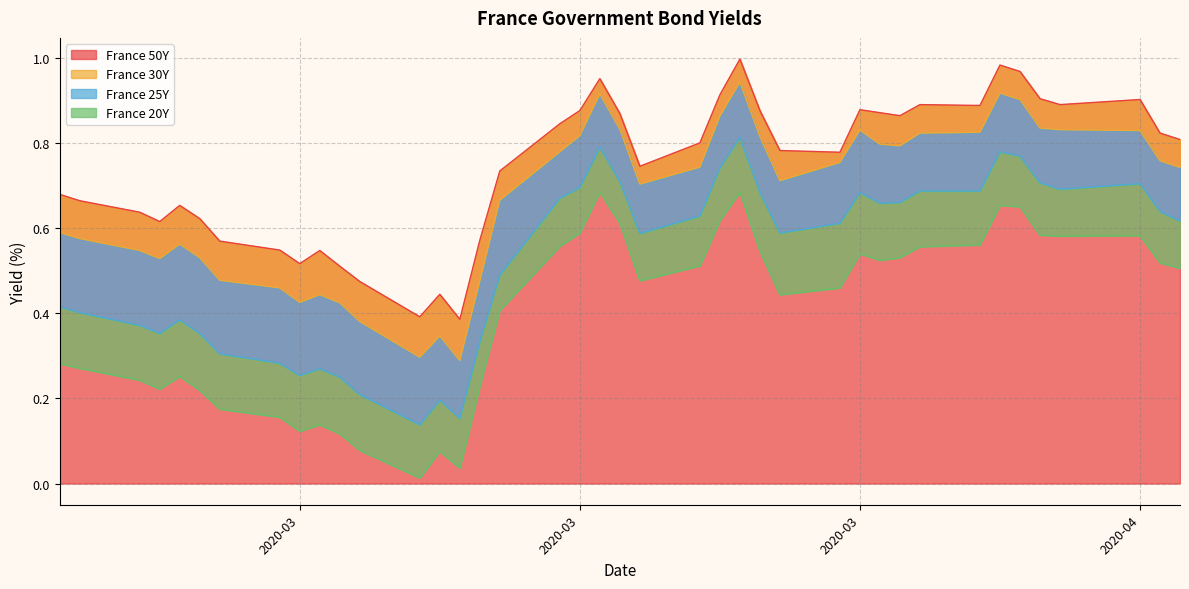

List the series in order of their overall mean, lowest first.

France 20Y, France 25Y, France 30Y, France 50Y